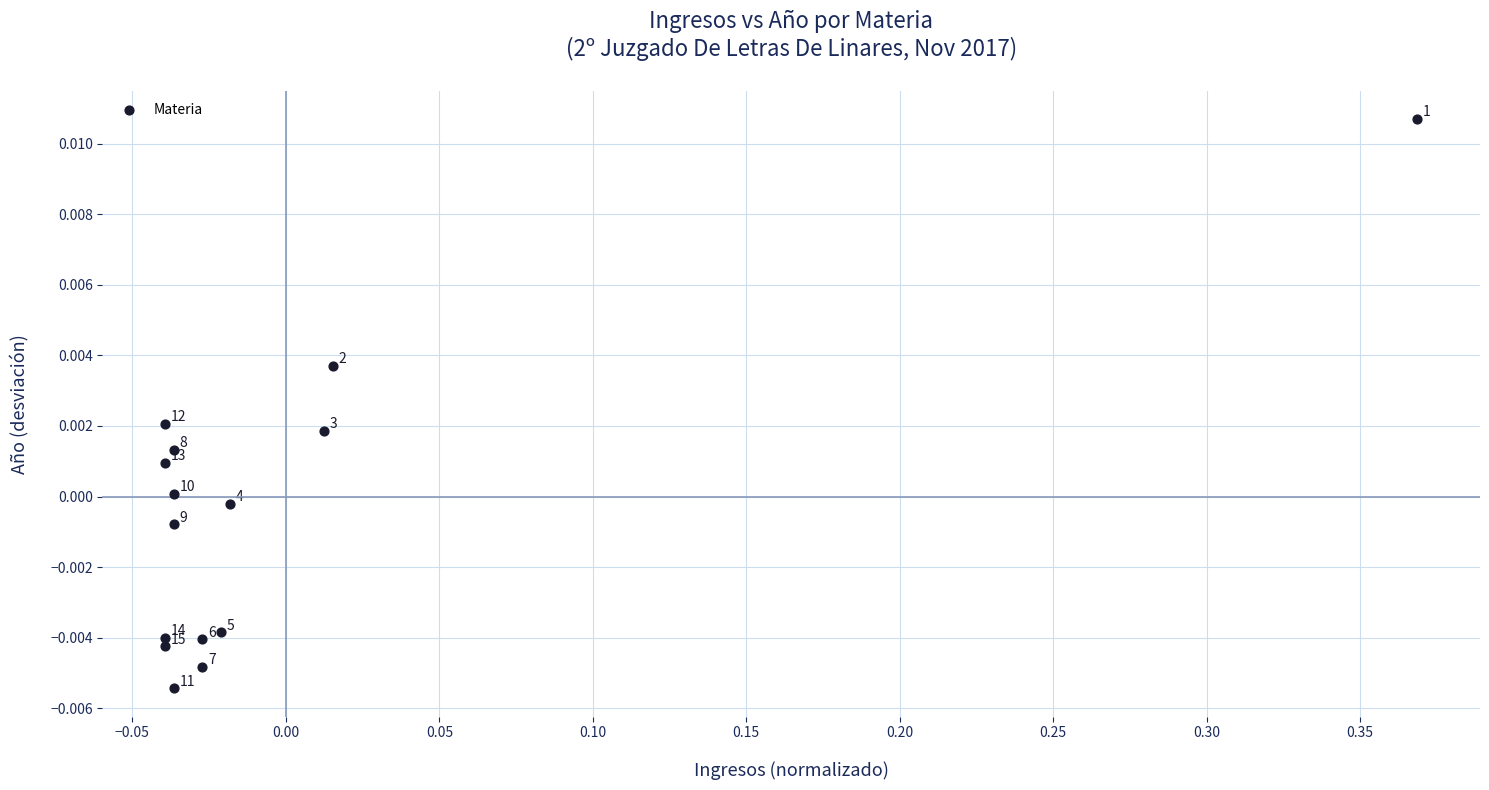

What is the range of X values (max minus min)?

0.4